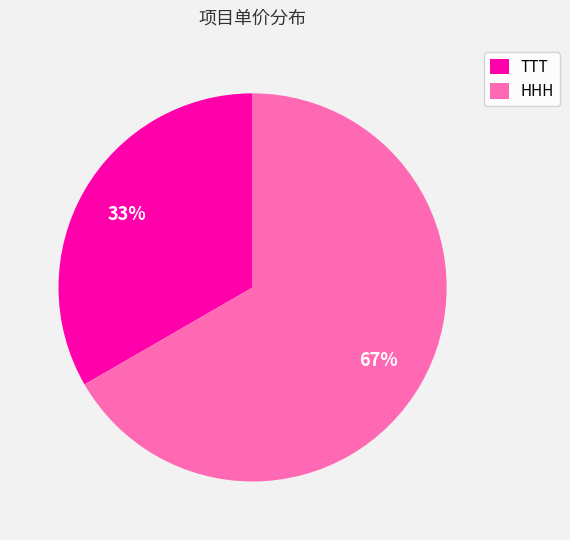

To the nearest percent, what is the average slice percentage?

50%